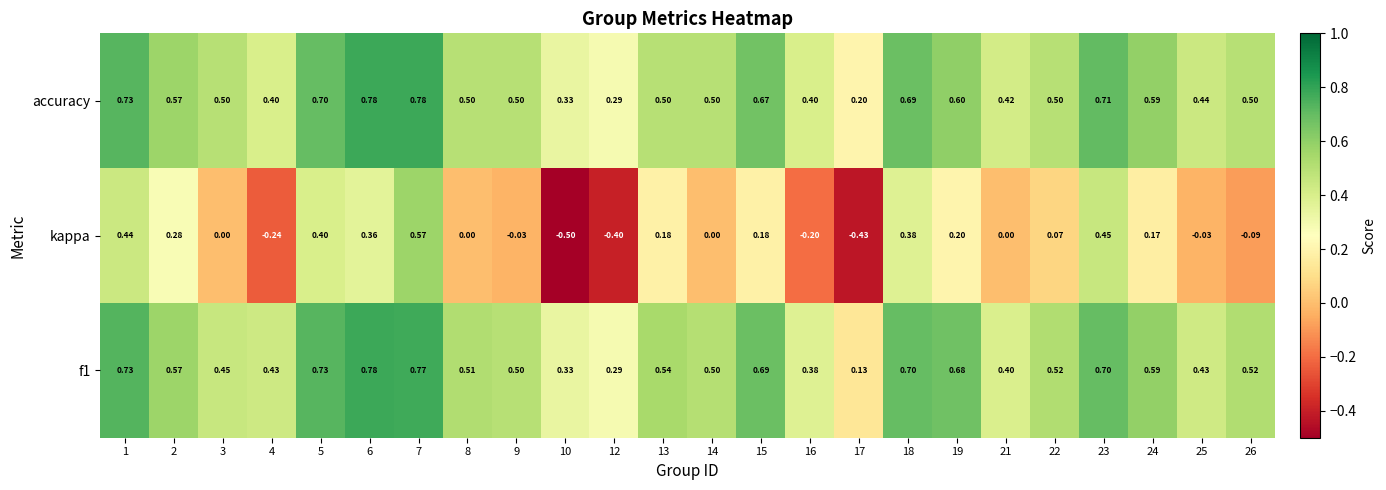

Is the value of f1 at 14 greater than the value of kappa at 9?

Yes